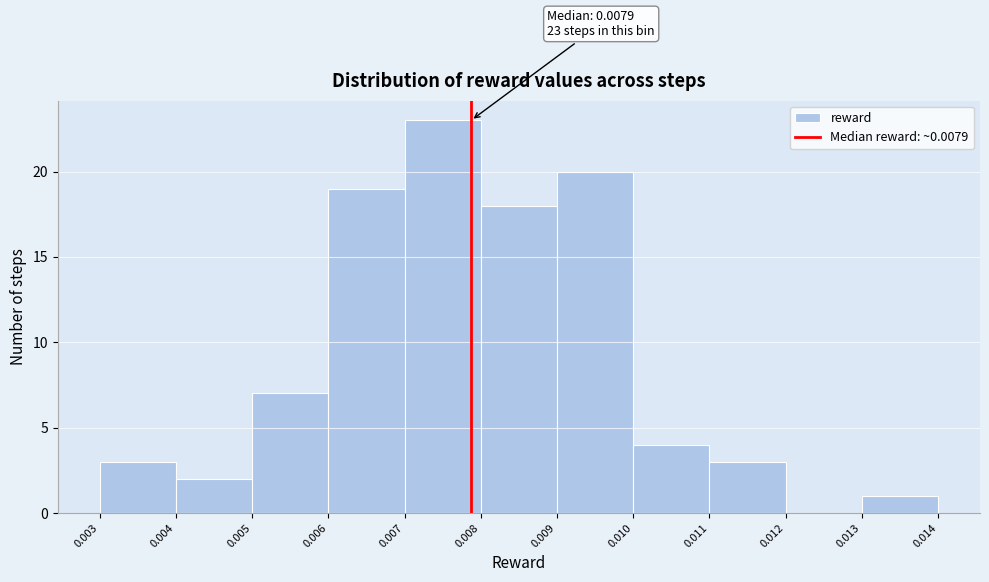

Which range on the x-axis has the tallest bar?

0.007 to 0.008